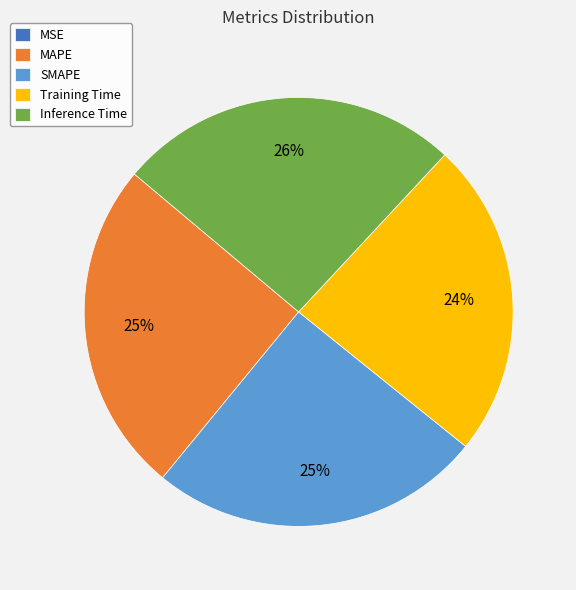

Between MAPE and Training Time, which is larger?

MAPE